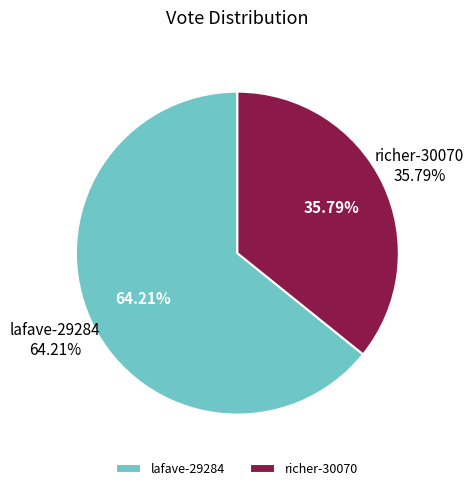

How much of the chart is everything except richer-30070?

64.2%